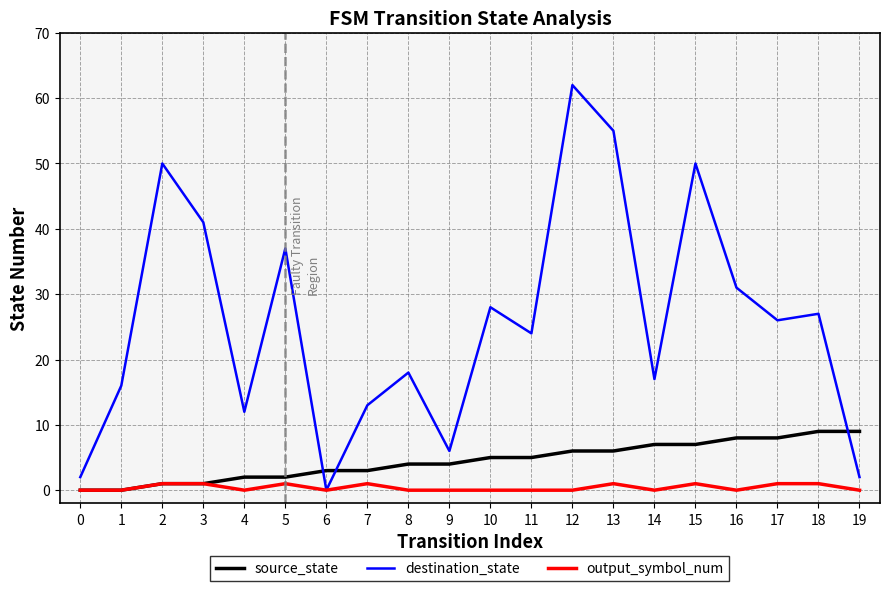

What value does the source_state series have at 18?

9